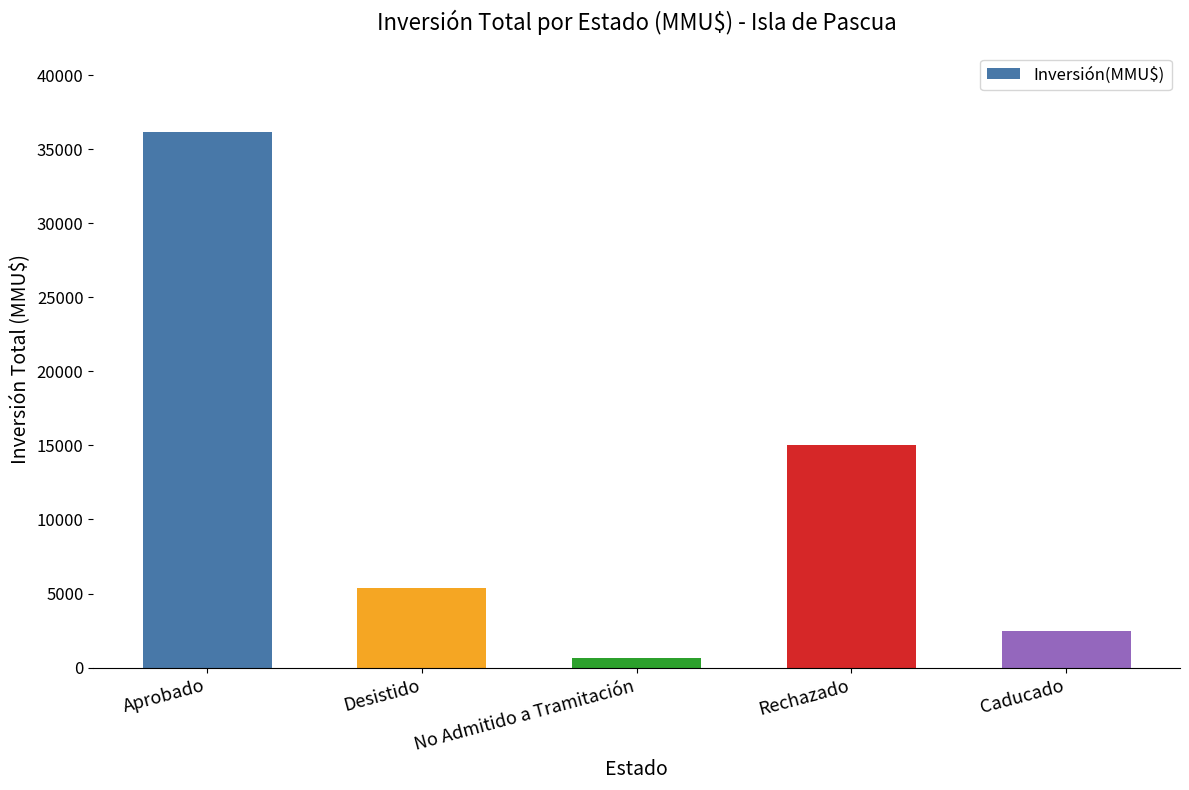

What is the ratio of the value at No Admitido a Tramitación to the value at Caducado?

0.3